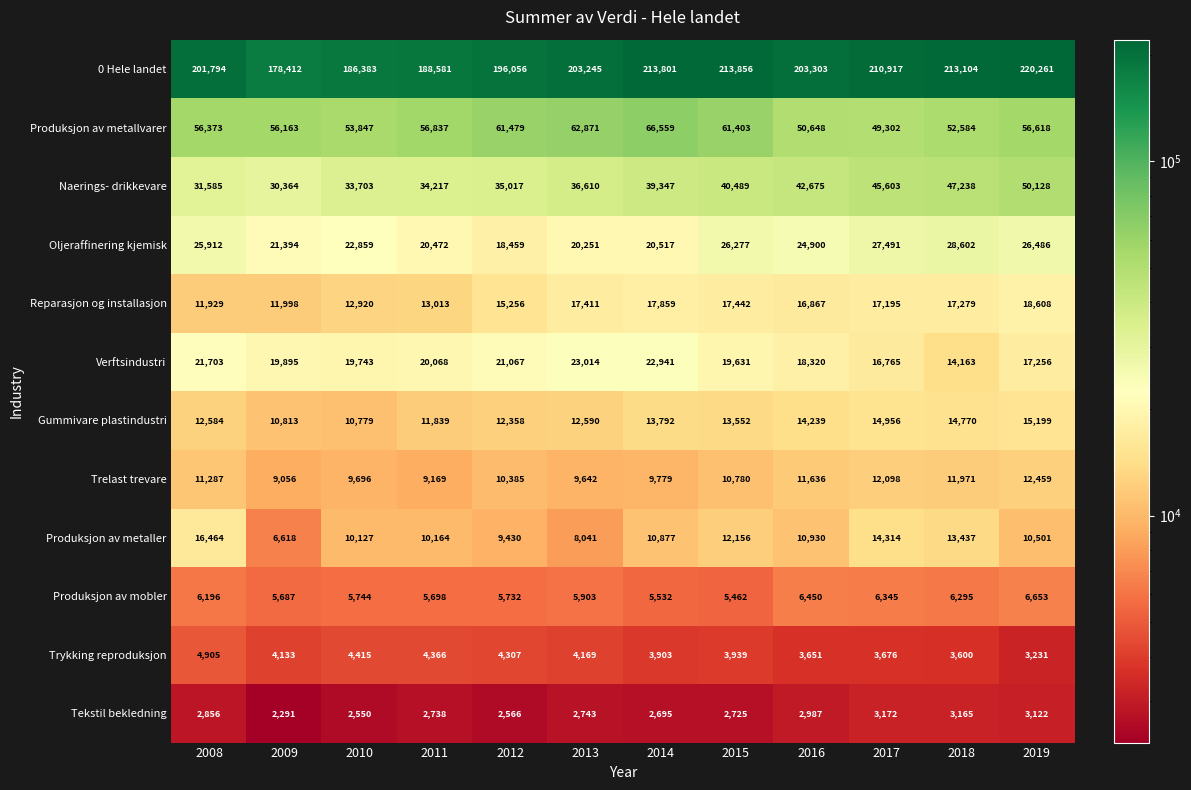

What is the smallest value displayed?

2291